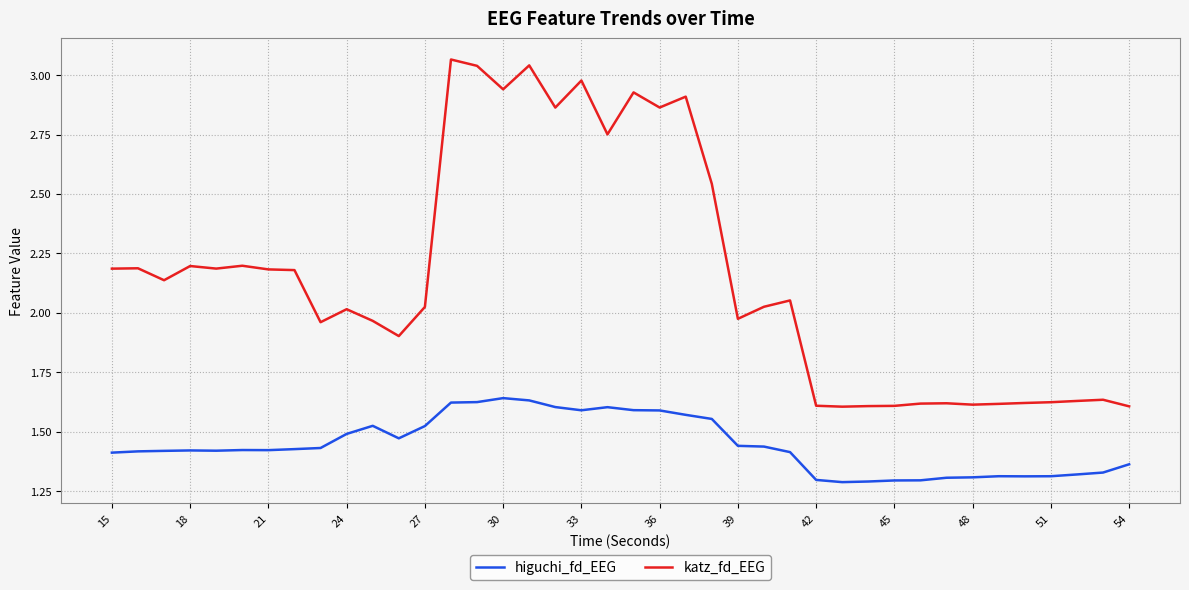

What is the difference between the maximum and minimum values in the higuchi_fd_EEG series?

0.4